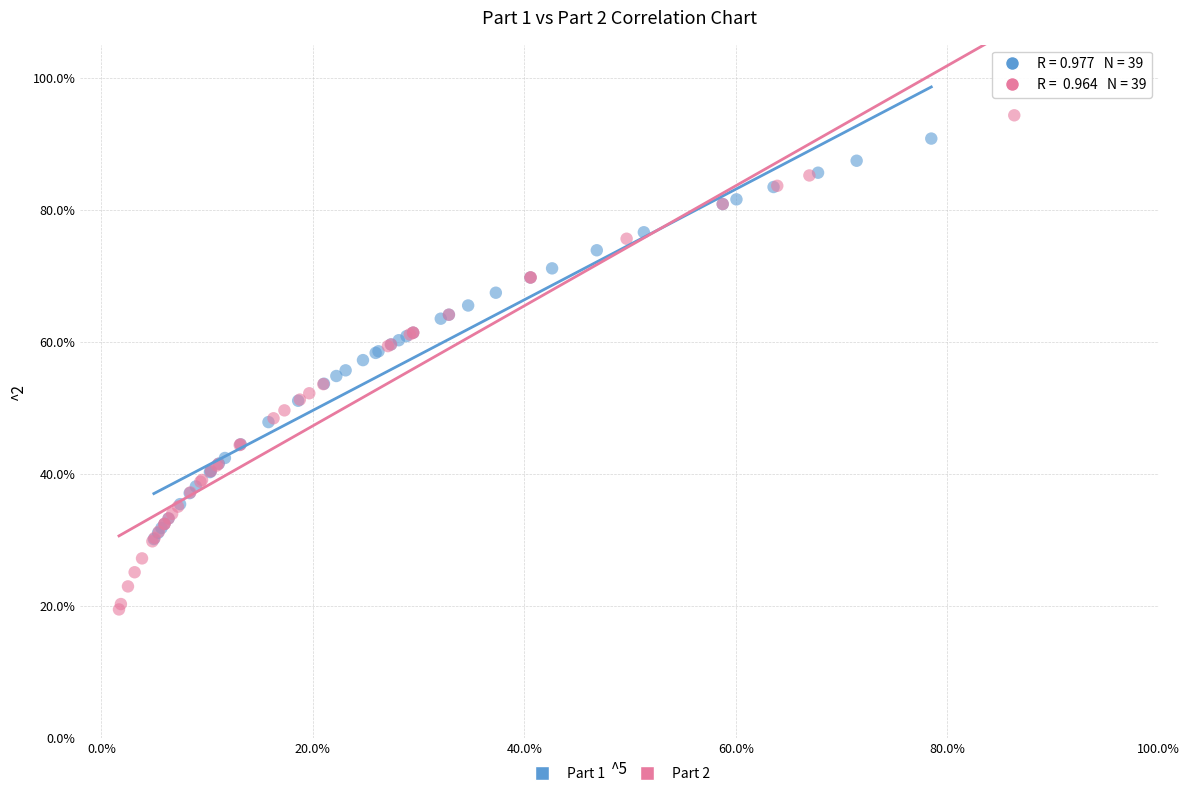

What are all the series names shown in the legend?

Part 1, Part 2